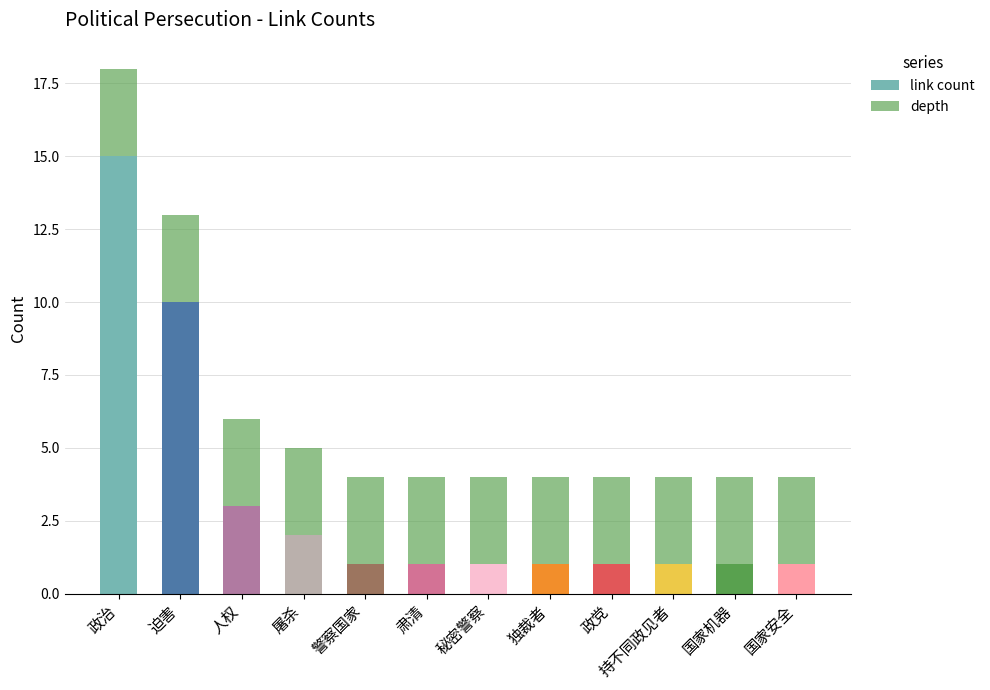

What is the difference between the maximum and second lowest values in the link count series?

14